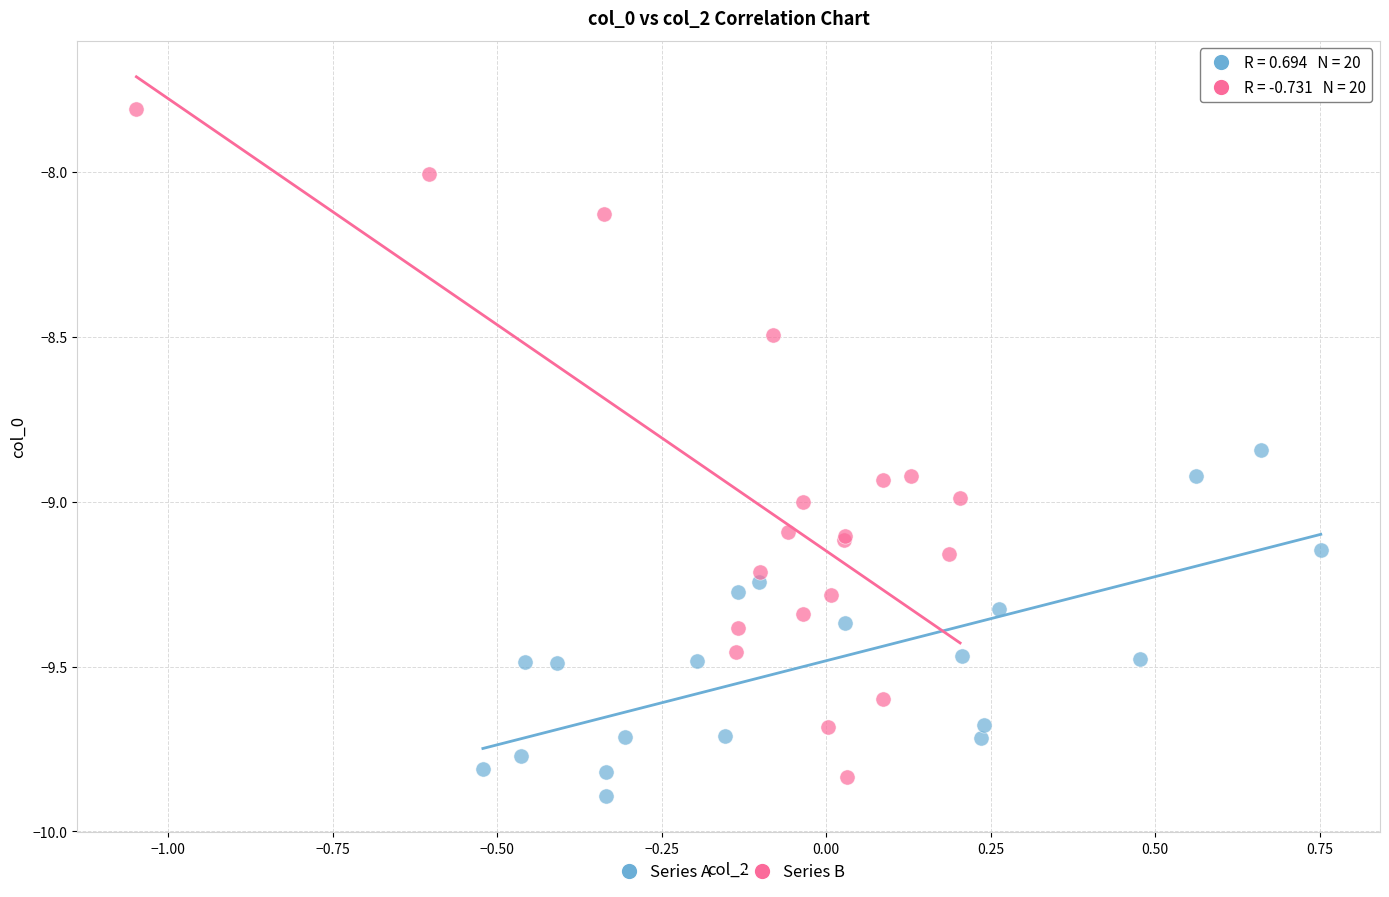

Which series contains the highest Y value?

Series B